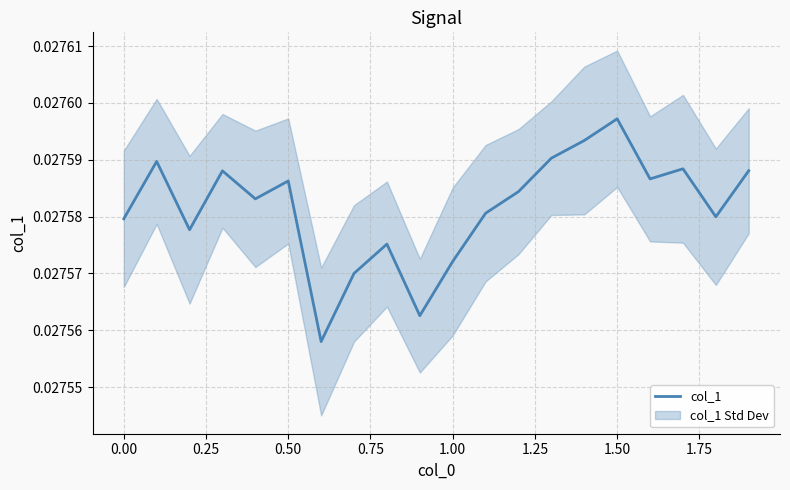

The value at 0.50 is 0.0. True or false?

False